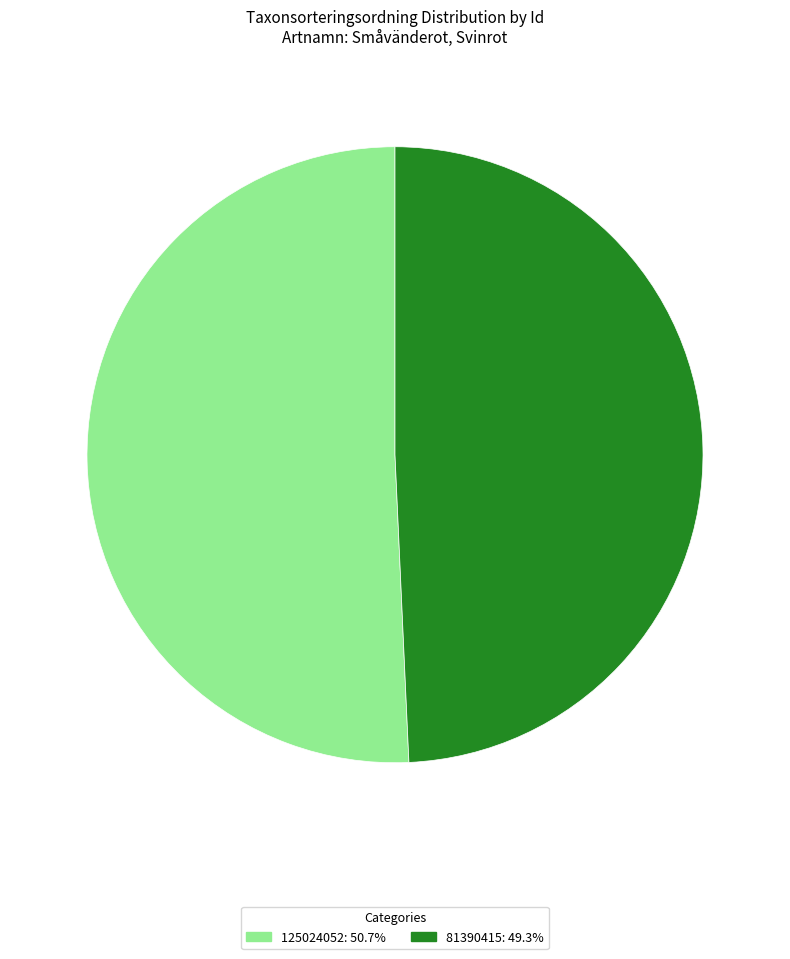

Is the sum of 125024052 and 81390415 greater than half?

Yes